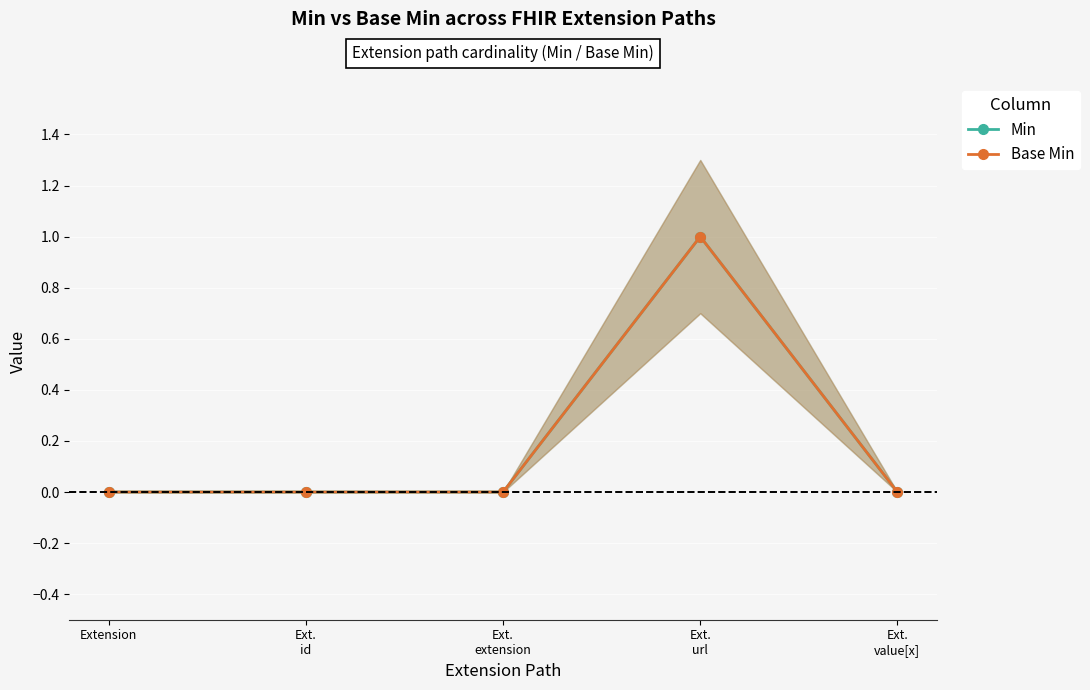

True or false: Min and Base Min intersect in this chart.

False